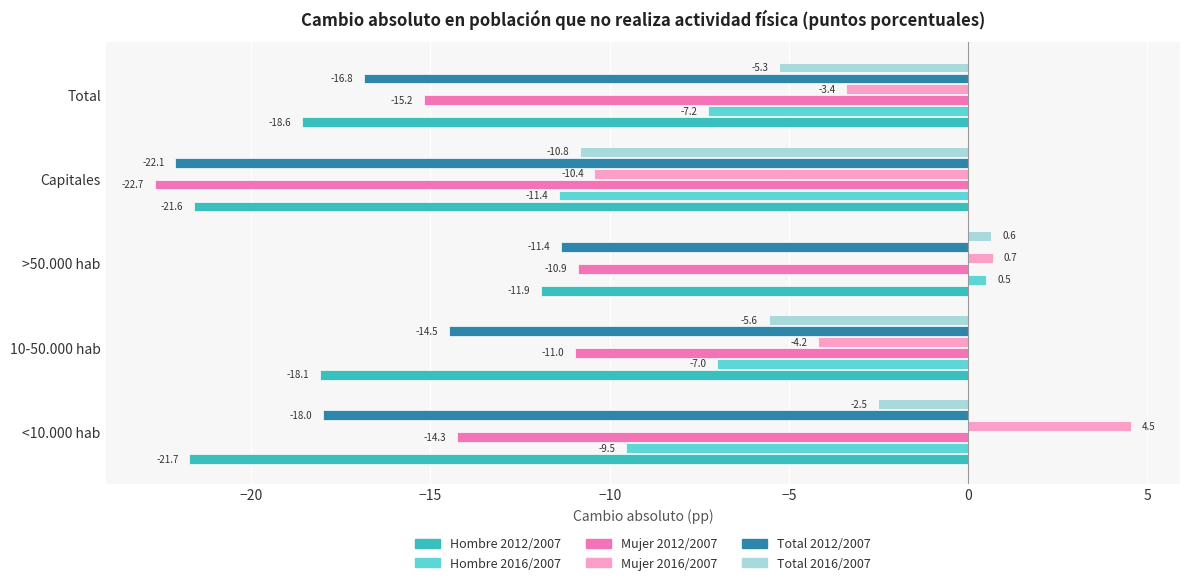

Which series changed the most between 10-50.000 hab and >50.000 hab?

Hombre 2016/2007